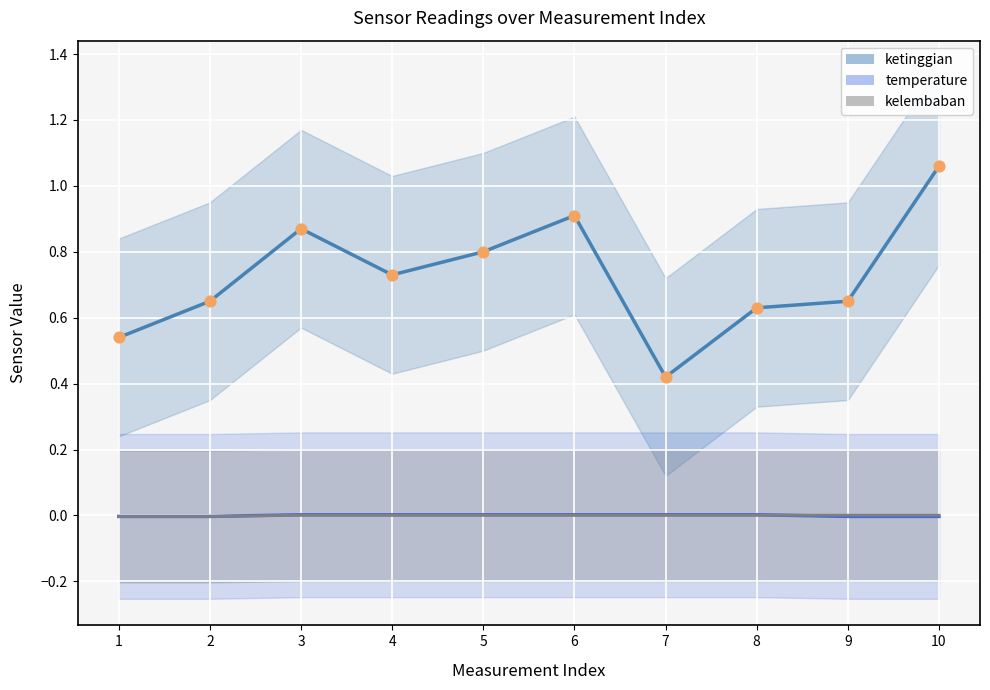

Which series reaches the maximum Y coordinate?

ketinggian